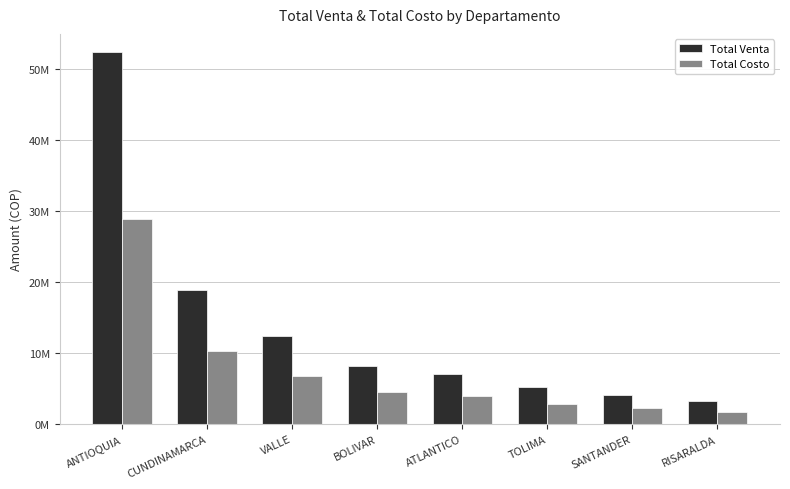

Are the bars horizontal?

No